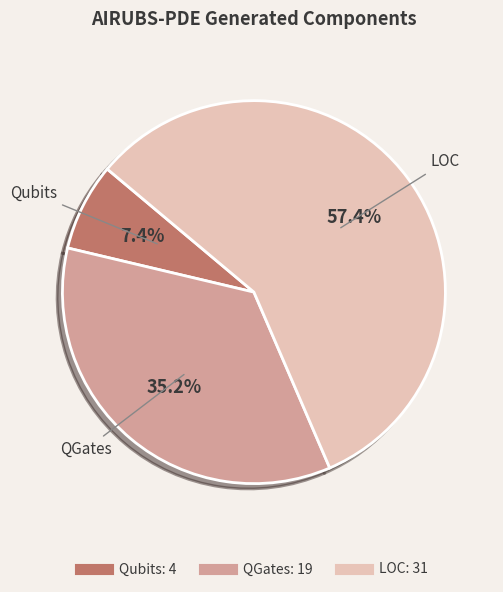

Is there any slice that represents more than half of the pie?

Yes